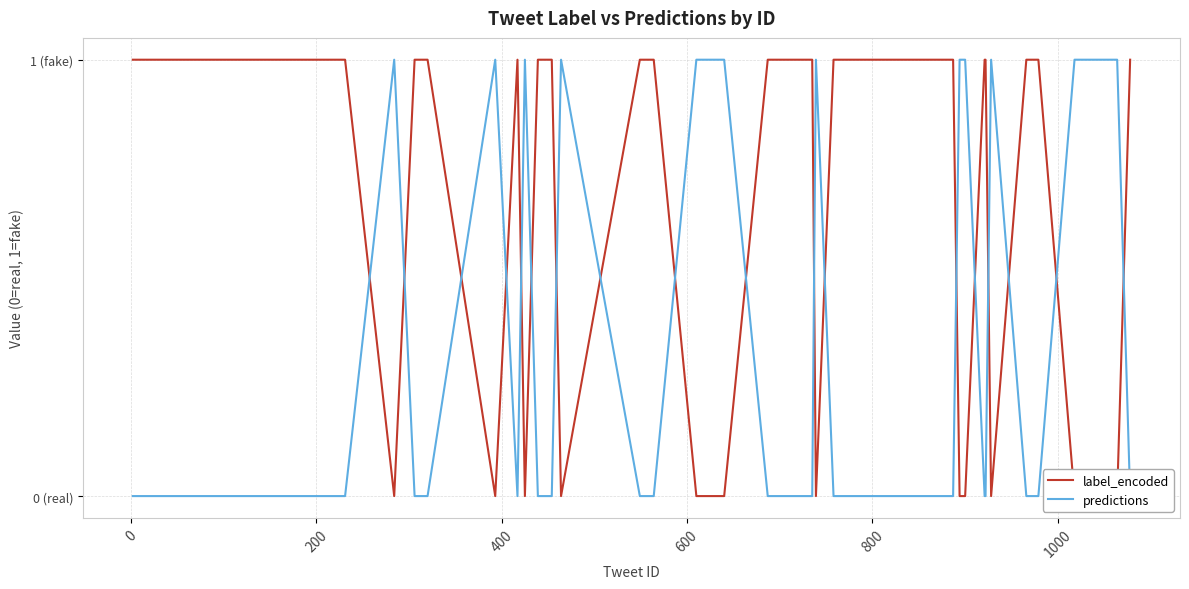

Is this an area chart (filled region under the line)?

No